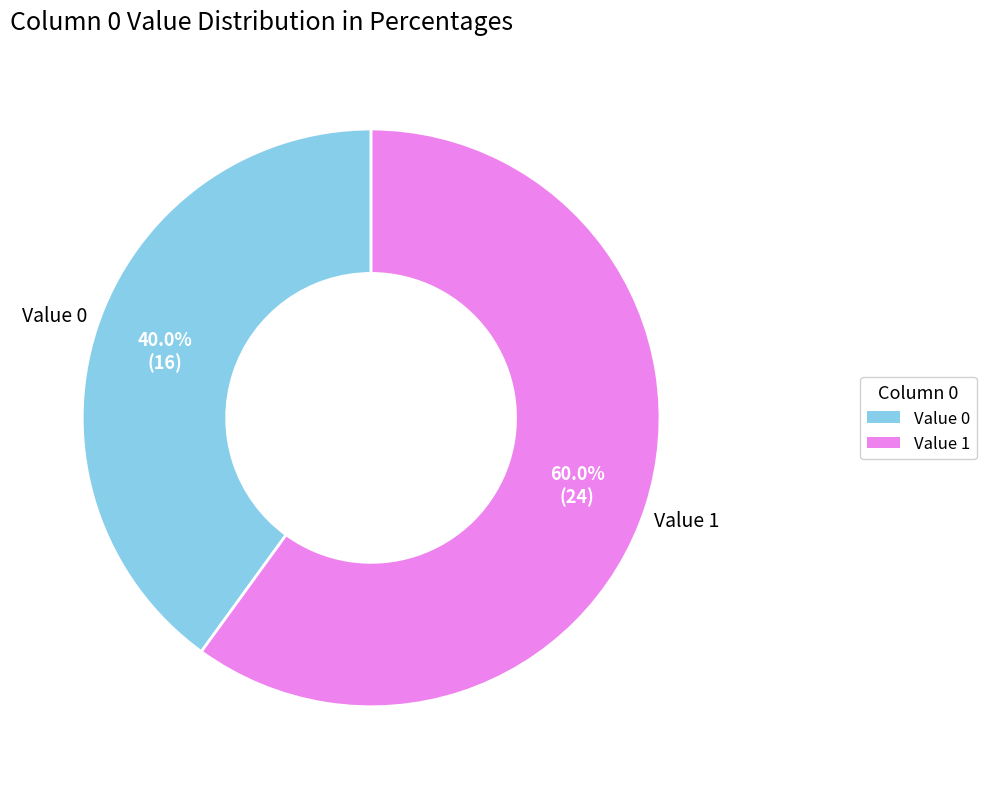

Is the sum of Value 0 and Value 1 greater than half?

Yes